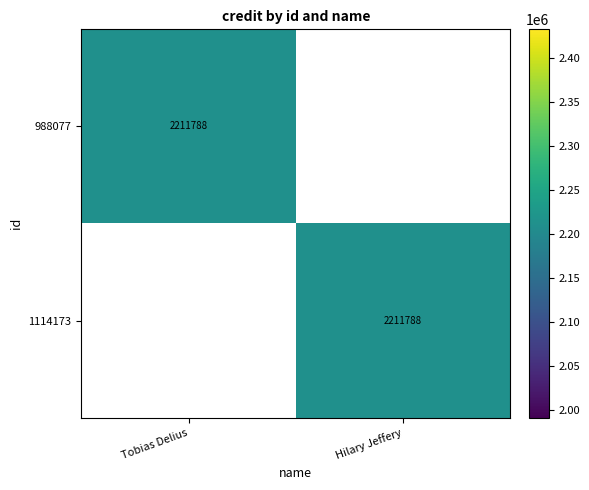

True or false: 988077 has a value of 2211788 at Tobias Delius.

True